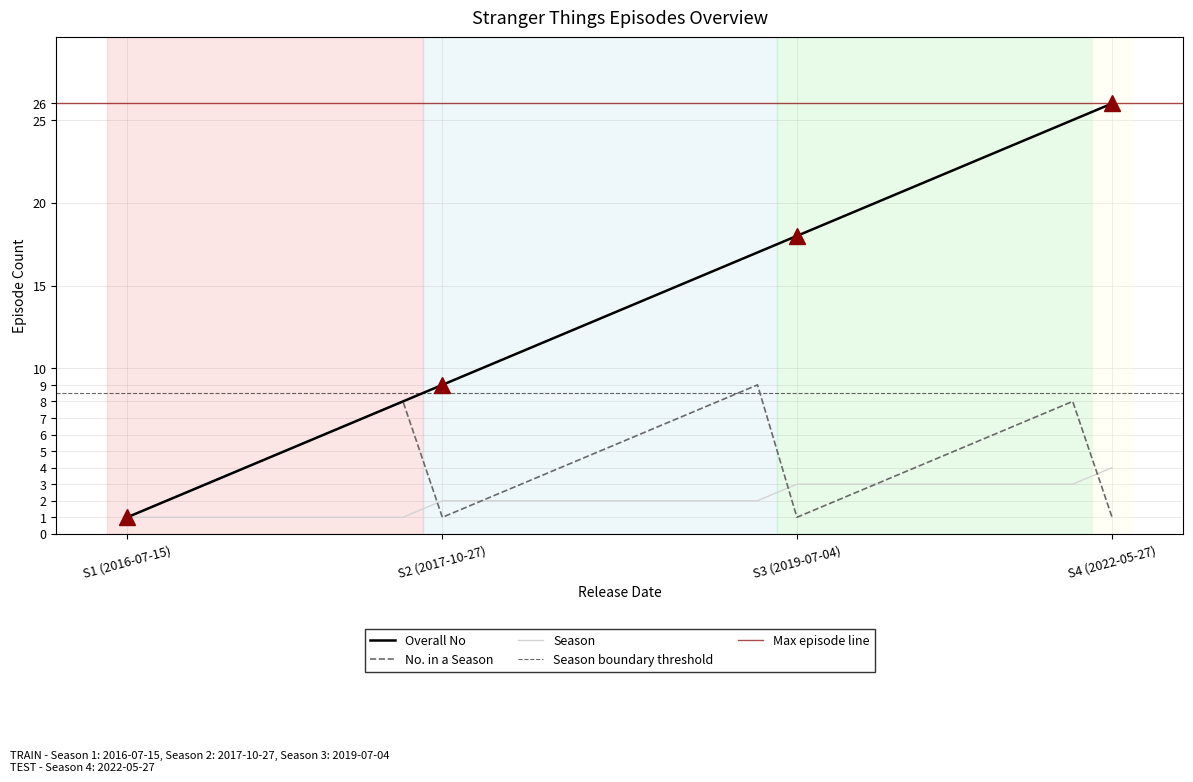

True or false: No. in a Season and Overall No cross at least once.

False